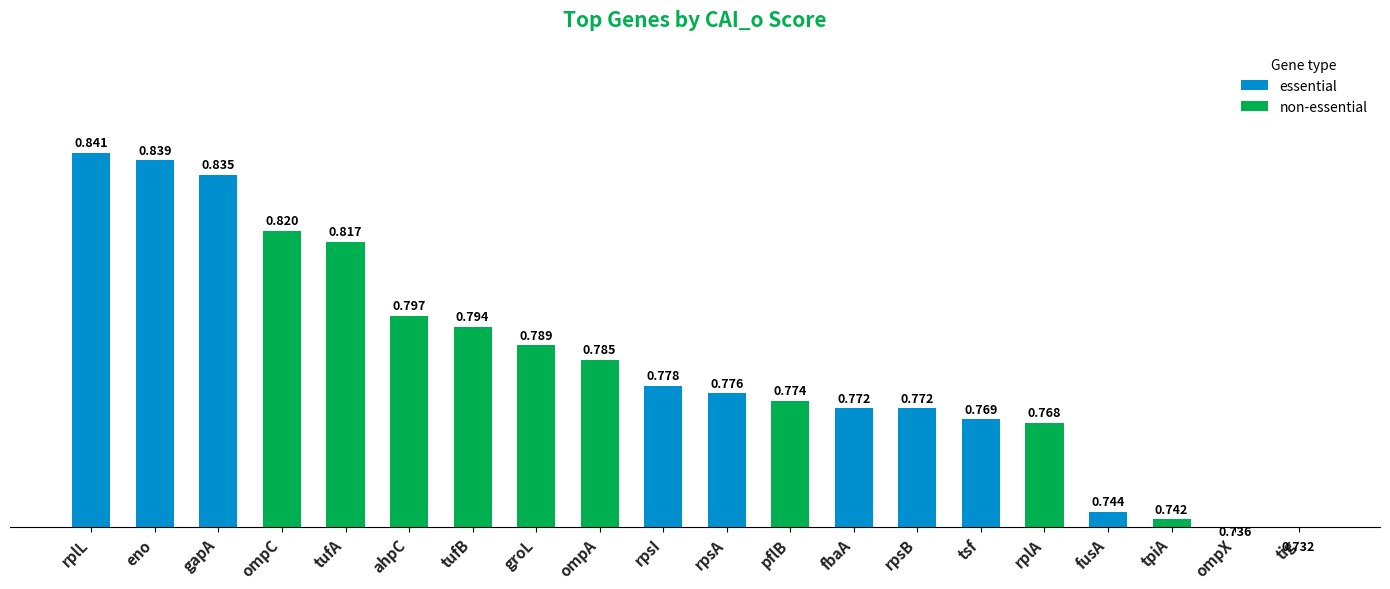

What is the difference between the maximum and minimum values?

0.1